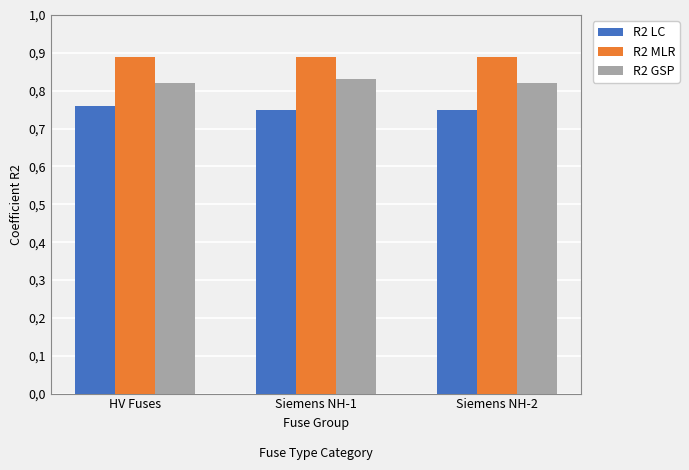

Rank the categories by R2 GSP value from highest to lowest.

Siemens NH-1, HV Fuses, Siemens NH-2